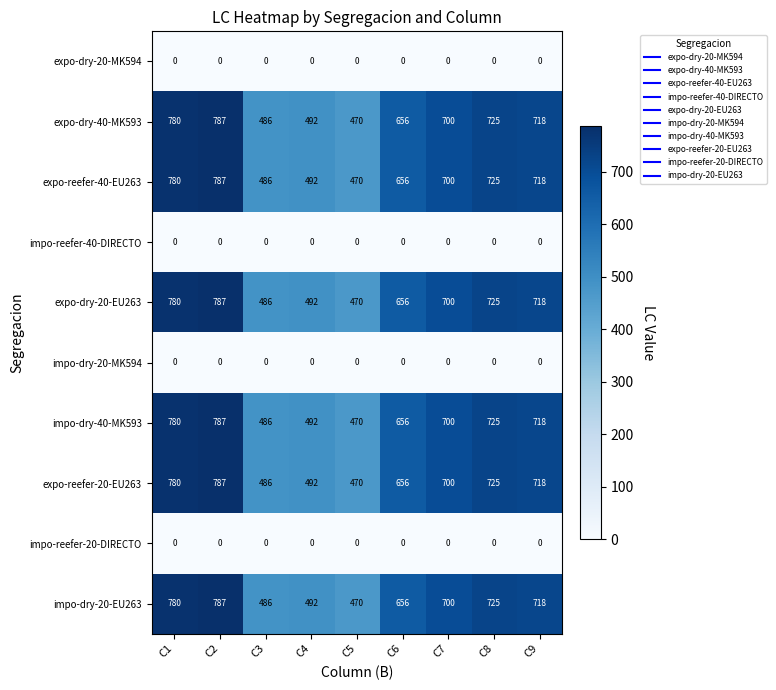

What is the total value across all series at C9?

4308